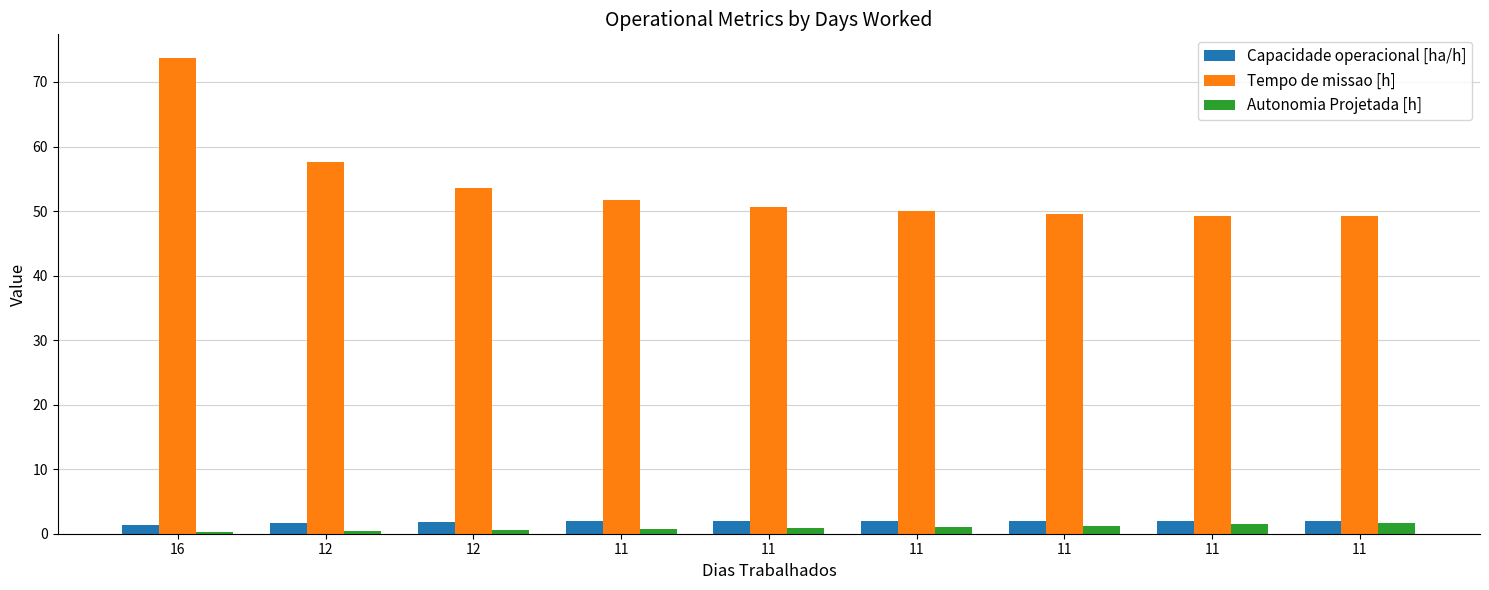

What are all the series names shown in the legend?

Capacidade operacional [ha/h], Tempo de missao [h], Autonomia Projetada [h]